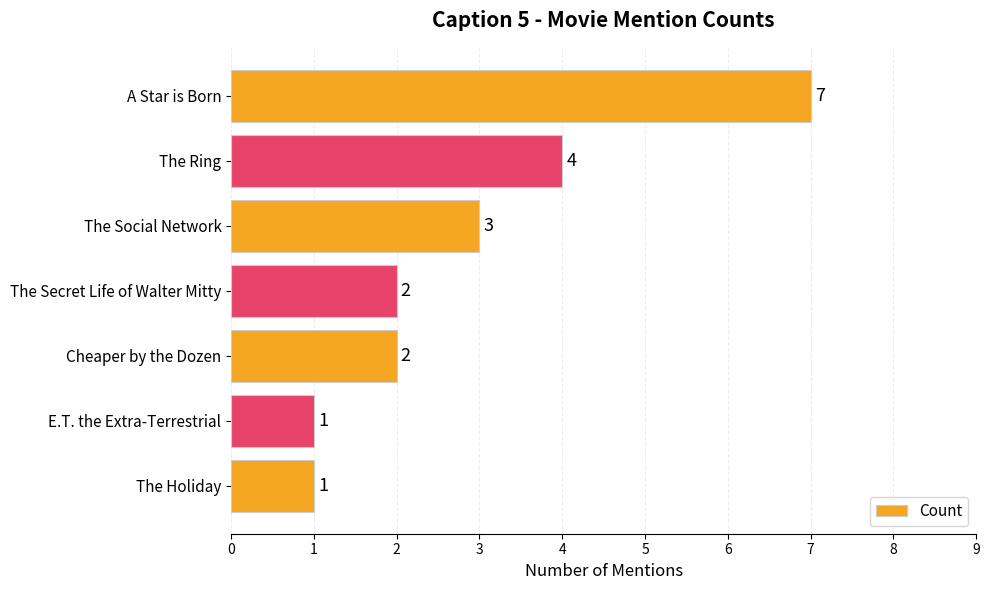

Reading bottom to top, what are all the values shown in this chart?

1	1	2	2	3	4	7